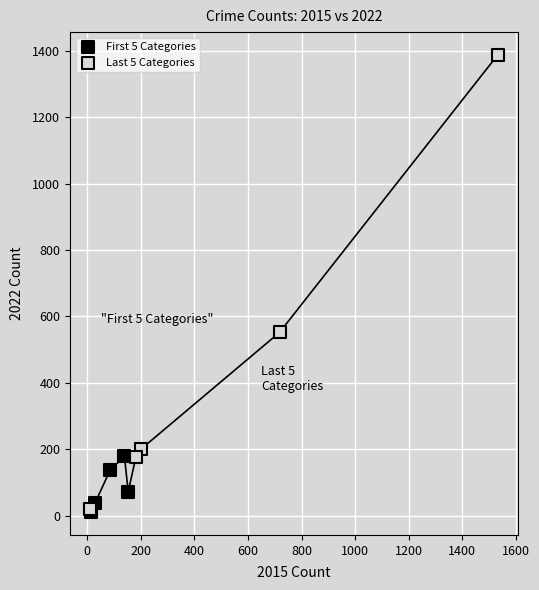

Which series reaches the maximum Y coordinate?

Last 5 Categories